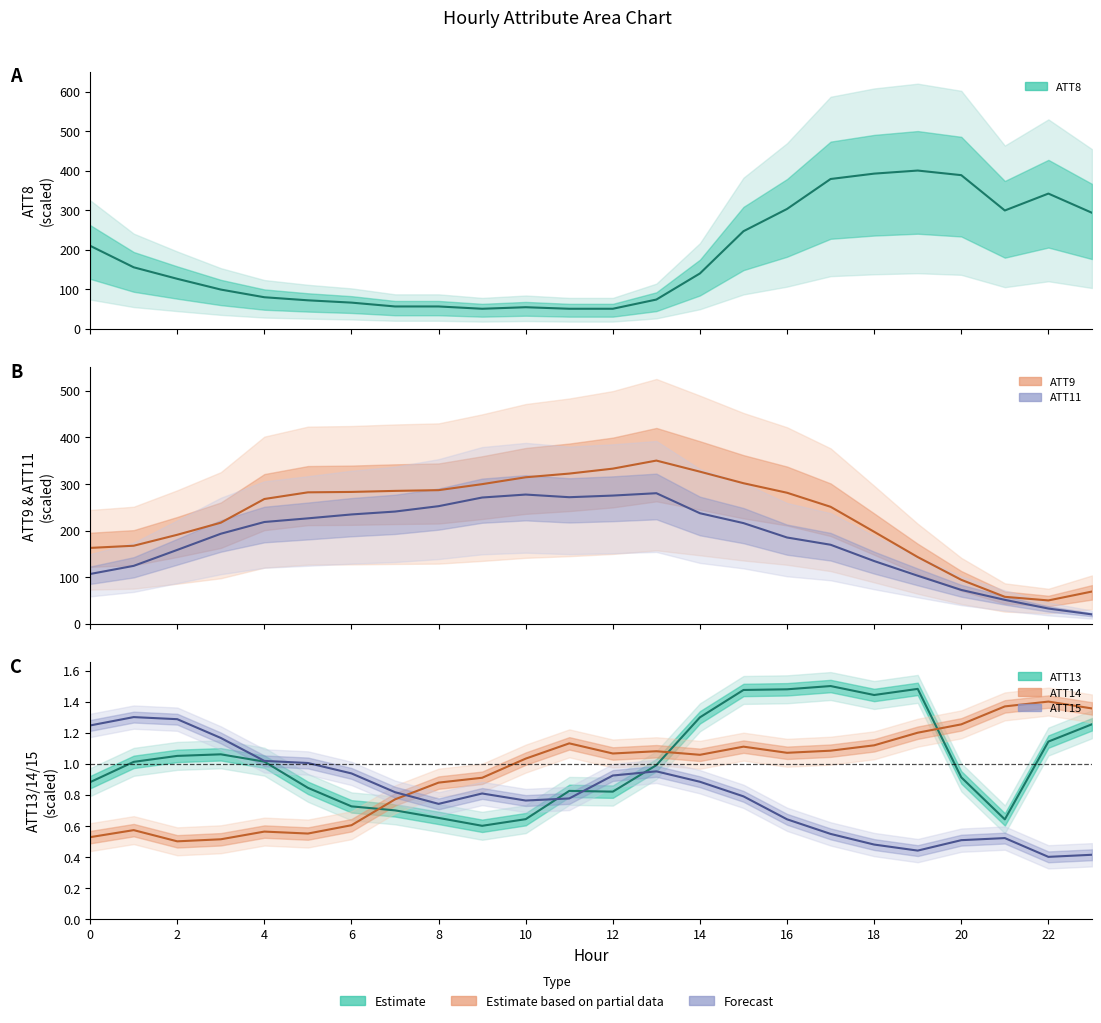

What is the difference between the highest and lowest values at 14?

284.3